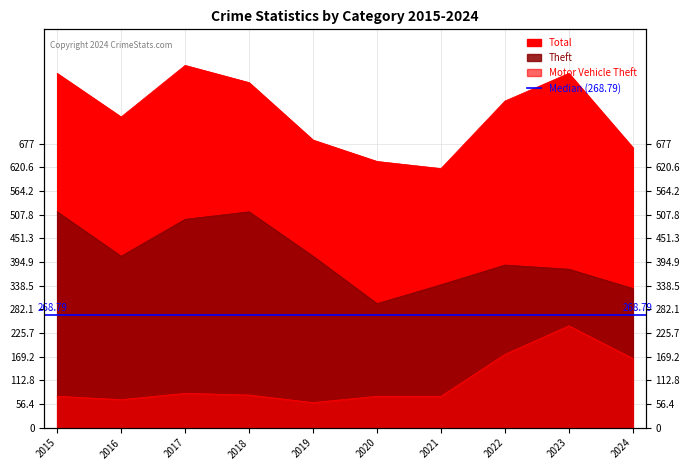

True or false: Motor Vehicle Theft and Total cross at least once.

False